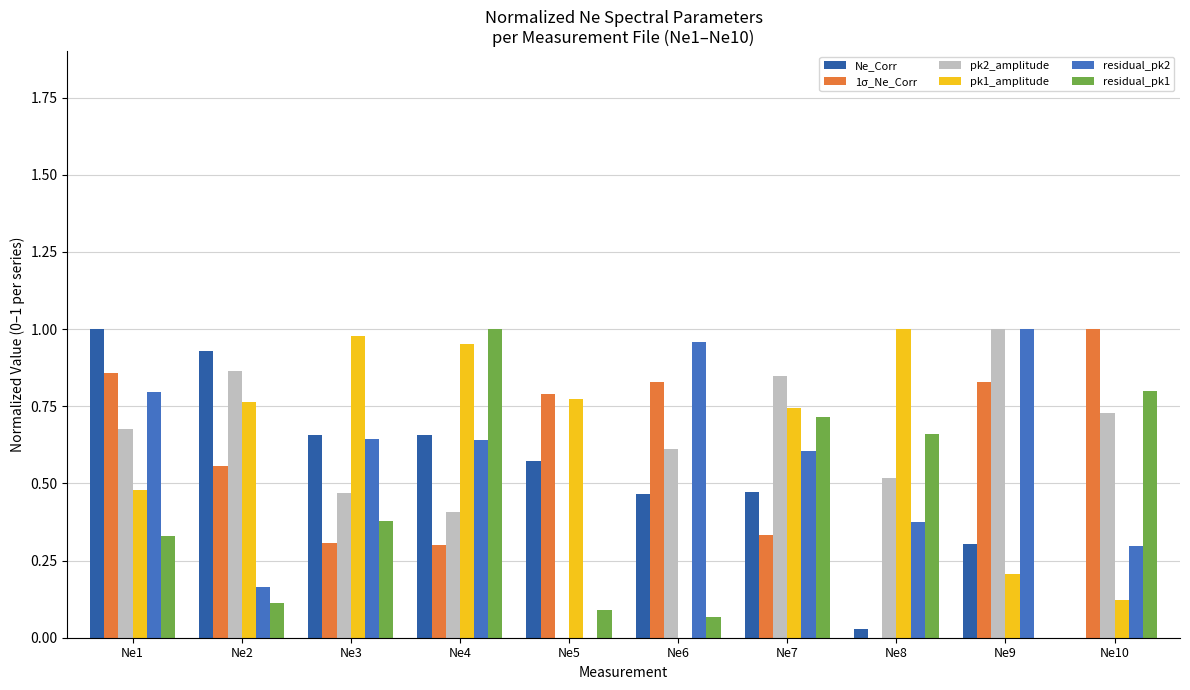

Between Ne3 and Ne6, which series saw the biggest shift?

pk1_amplitude